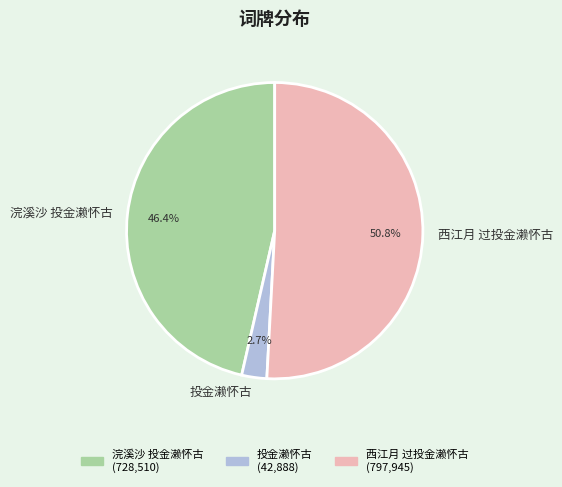

What is the largest slice in the pie chart?

西江月 过投金濑怀古